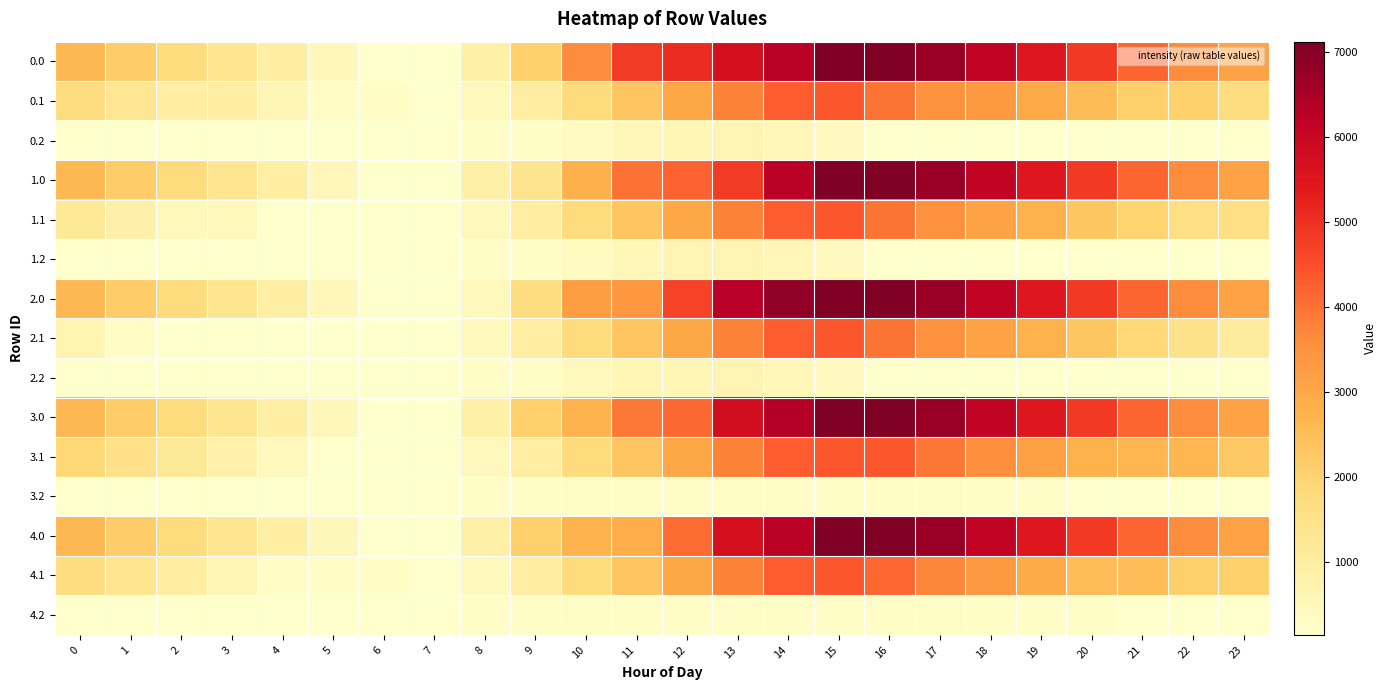

Reading left to right, transcribe all the data shown in this chart.

0.0: 0=2602.9	1=2148.8	2=1734.4	3=1325.9	4=916.9	5=513.1	6=142.5	7=146.3	8=873.0	9=2085.4	10=3616.1	11=4820.9	12=5053.6	13=5690.6	14=6258.6	15=7124.0	16=7123.9	17=6715.9	18=6141.0	19=5485.5	20=4849.3	21=4204.5	22=3606.2	23=3089.7
0.1: 0=1673.7	1=1308.9	2=957.5	3=957.5	4=614.4	5=287.5	6=287.5	7=142.5	8=466.2	9=996.9	10=1727.3	11=2349.2	12=3032.4	13=3774.6	14=4290.9	15=4389.4	16=3970.6	17=3539.4	18=3356.7	19=2952.6	20=2533.9	21=2097.2	22=2077.1	23=1673.7
0.2: 0=142.5	1=142.5	2=142.5	3=142.5	4=142.5	5=142.5	6=142.5	7=142.5	8=232.9	9=232.9	10=367.5	11=526.0	12=627.8	13=640.3	14=568.7	15=391.1	16=142.5	17=142.5	18=142.5	19=142.5	20=142.5	21=142.5	22=142.5	23=142.5
1.0: 0=2602.9	1=2148.8	2=1734.4	3=1325.9	4=916.9	5=513.1	6=142.5	7=146.3	8=873.0	9=1375.7	10=2794.9	11=3999.7	12=4232.4	13=4828.7	14=6258.6	15=7124.0	16=7123.9	17=6715.9	18=6141.0	19=5485.5	20=4849.3	21=4204.5	22=3606.2	23=3089.7
1.1: 0=1201.8	1=837.0	2=485.6	3=485.6	4=142.5	5=142.5	6=142.5	7=142.5	8=466.2	9=996.9	10=1727.3	11=2349.2	12=3032.4	13=3774.6	14=4290.9	15=4389.4	16=3970.6	17=3539.4	18=3138.6	19=2734.5	20=2315.8	21=2014.3	22=1590.2	23=1590.2
1.2: 0=142.5	1=142.5	2=142.5	3=142.5	4=142.5	5=142.5	6=142.5	7=142.5	8=232.9	9=232.9	10=380.1	11=538.5	12=640.3	13=640.3	14=568.7	15=391.1	16=142.5	17=142.5	18=142.5	19=142.5	20=142.5	21=142.5	22=142.5	23=142.5
2.0: 0=2603.0	1=2149.0	2=1734.5	3=1326.1	4=917.1	5=513.3	6=142.5	7=142.5	8=464.8	9=1677.2	10=3207.9	11=3363.0	12=4681.4	13=6300.3	14=6868.3	15=7124.0	16=7124.0	17=6716.1	18=6141.1	19=5485.7	20=4849.5	21=4204.7	22=3606.4	23=3089.9
2.1: 0=663.1	1=298.4	2=142.5	3=142.5	4=142.5	5=142.5	6=142.5	7=142.5	8=466.2	9=996.9	10=1727.3	11=2349.2	12=3032.4	13=3774.6	14=4290.9	15=4389.4	16=3970.6	17=3539.4	18=3138.6	19=2734.5	20=2315.8	21=1879.1	22=1455.0	23=1051.5
2.2: 0=142.5	1=142.5	2=142.5	3=142.5	4=142.5	5=142.5	6=142.5	7=142.5	8=232.9	9=232.9	10=469.3	11=627.8	12=627.8	13=640.3	14=568.7	15=391.1	16=142.5	17=142.5	18=142.5	19=142.5	20=142.5	21=142.5	22=142.5	23=142.5
3.0: 0=2602.9	1=2148.8	2=1734.4	3=1325.9	4=916.9	5=513.1	6=142.5	7=146.3	8=873.0	9=2085.4	10=2709.1	11=3913.9	12=4146.6	13=5765.5	14=6333.5	15=7124.0	16=7123.9	17=6715.9	18=6141.0	19=5485.5	20=4849.3	21=4204.5	22=3606.2	23=3089.7
3.1: 0=1874.8	1=1510.0	2=1158.5	3=812.4	4=469.4	5=142.5	6=142.5	7=142.5	8=466.2	9=996.9	10=1727.3	11=2349.2	12=3032.4	13=3774.6	14=4290.9	15=4389.4	16=4389.4	17=3958.2	18=3557.5	19=3153.4	20=2734.7	21=2666.6	22=2666.6	23=2263.2
3.2: 0=142.5	1=142.5	2=142.5	3=142.5	4=142.5	5=142.5	6=142.5	7=142.5	8=232.9	9=232.9	10=232.9	11=232.9	12=232.9	13=232.9	14=232.9	15=232.9	16=232.9	17=232.9	18=232.9	19=232.9	20=142.5	21=142.5	22=142.5	23=142.5
4.0: 0=2603.0	1=2149.0	2=1734.5	3=1326.1	4=917.1	5=513.3	6=142.5	7=146.3	8=873.0	9=2085.4	10=2709.1	11=2864.2	12=4071.7	13=5690.6	14=6258.6	15=7124.0	16=7124.0	17=6716.1	18=6141.1	19=5485.7	20=4849.5	21=4204.7	22=3606.4	23=3089.9
4.1: 0=1692.9	1=1328.2	2=976.7	3=630.6	4=287.5	5=287.5	6=287.5	7=142.5	8=466.2	9=996.9	10=1727.3	11=2349.2	12=3032.4	13=3774.6	14=4290.9	15=4389.4	16=4160.2	17=3729.0	18=3328.3	19=2924.2	20=2505.5	21=2505.5	22=2081.4	23=2081.4
4.2: 0=142.5	1=142.5	2=142.5	3=142.5	4=142.5	5=142.5	6=142.5	7=142.5	8=232.9	9=232.9	10=232.9	11=232.9	12=232.9	13=232.9	14=232.9	15=232.9	16=232.9	17=232.9	18=232.9	19=232.9	20=232.9	21=142.5	22=142.5	23=142.5